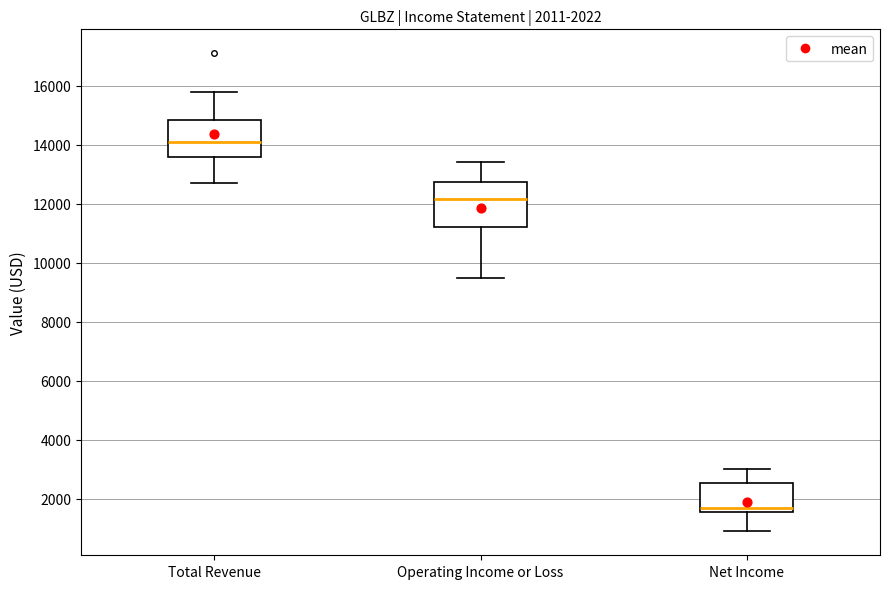

Comparing the boxes themselves (not the whiskers), which one is the tallest?

Operating Income or Loss